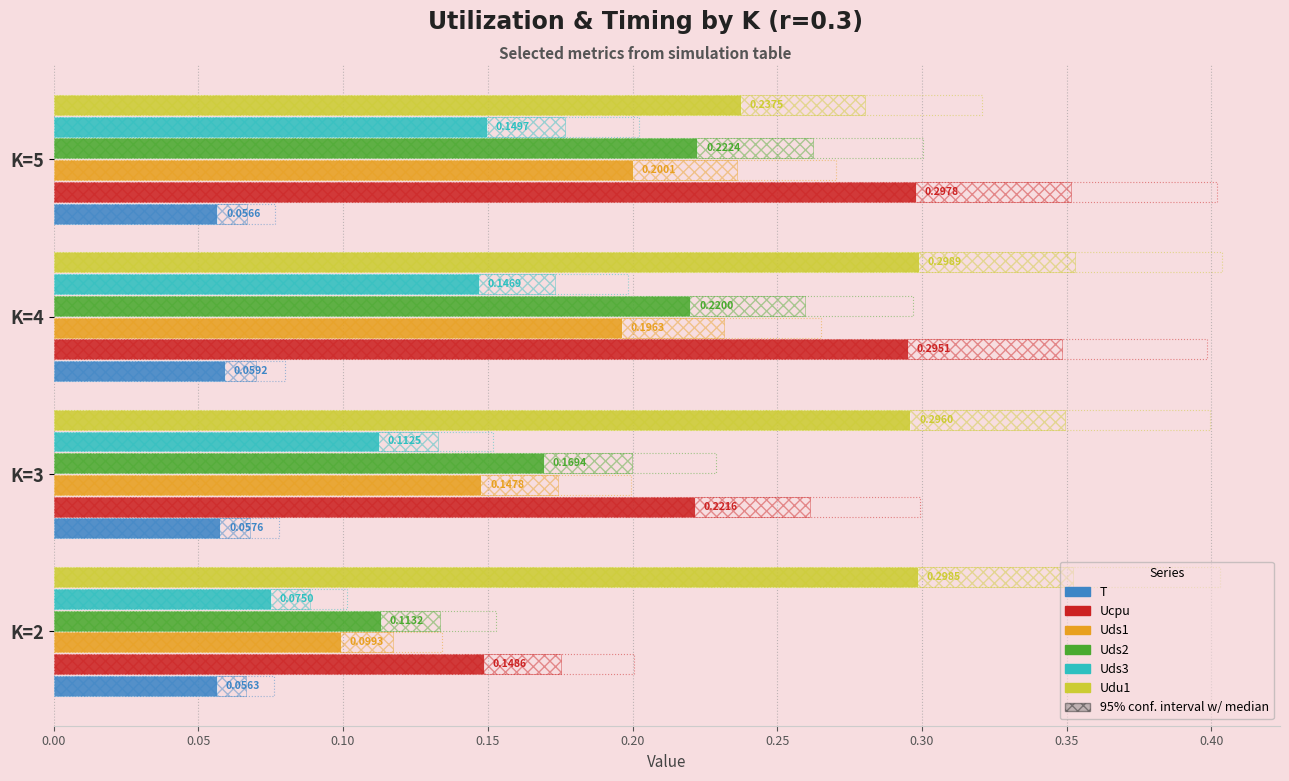

At how many categories does at least one series exceed 0?

4